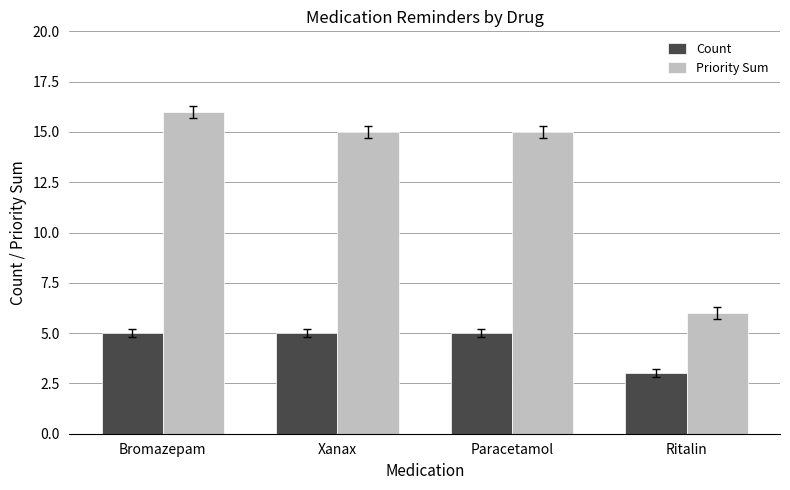

How many bars are there in each group?

2